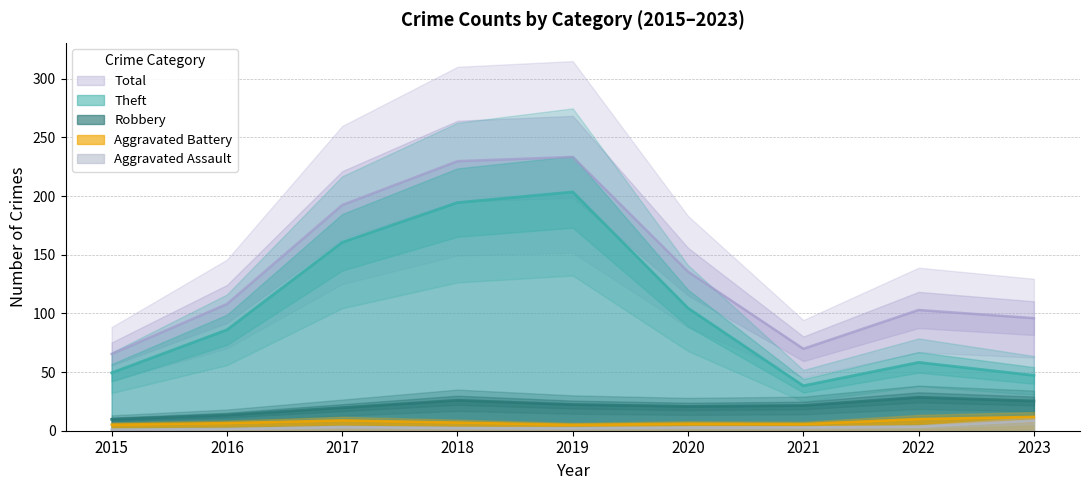

True or false: Total and Robbery cross at least once.

False